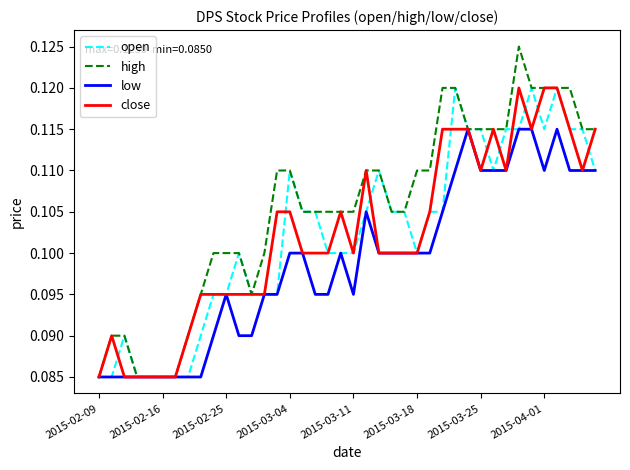

Which series has the largest range (max minus min)?

high